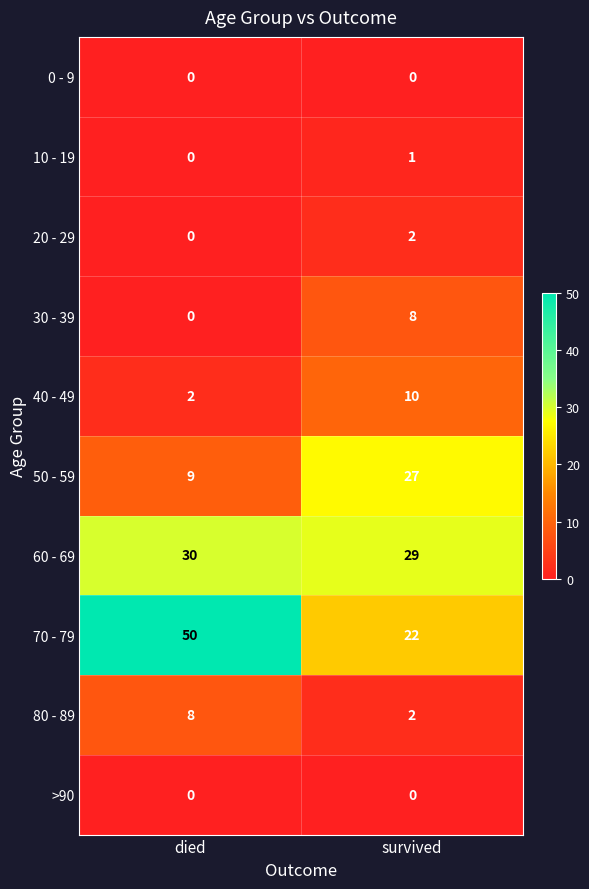

Reading right to left, list all the values displayed in this chart.

0 - 9: 0	0
10 - 19: 1	0
20 - 29: 2	0
30 - 39: 8	0
40 - 49: 10	2
50 - 59: 27	9
60 - 69: 29	30
70 - 79: 22	50
80 - 89: 2	8
>90: 0	0